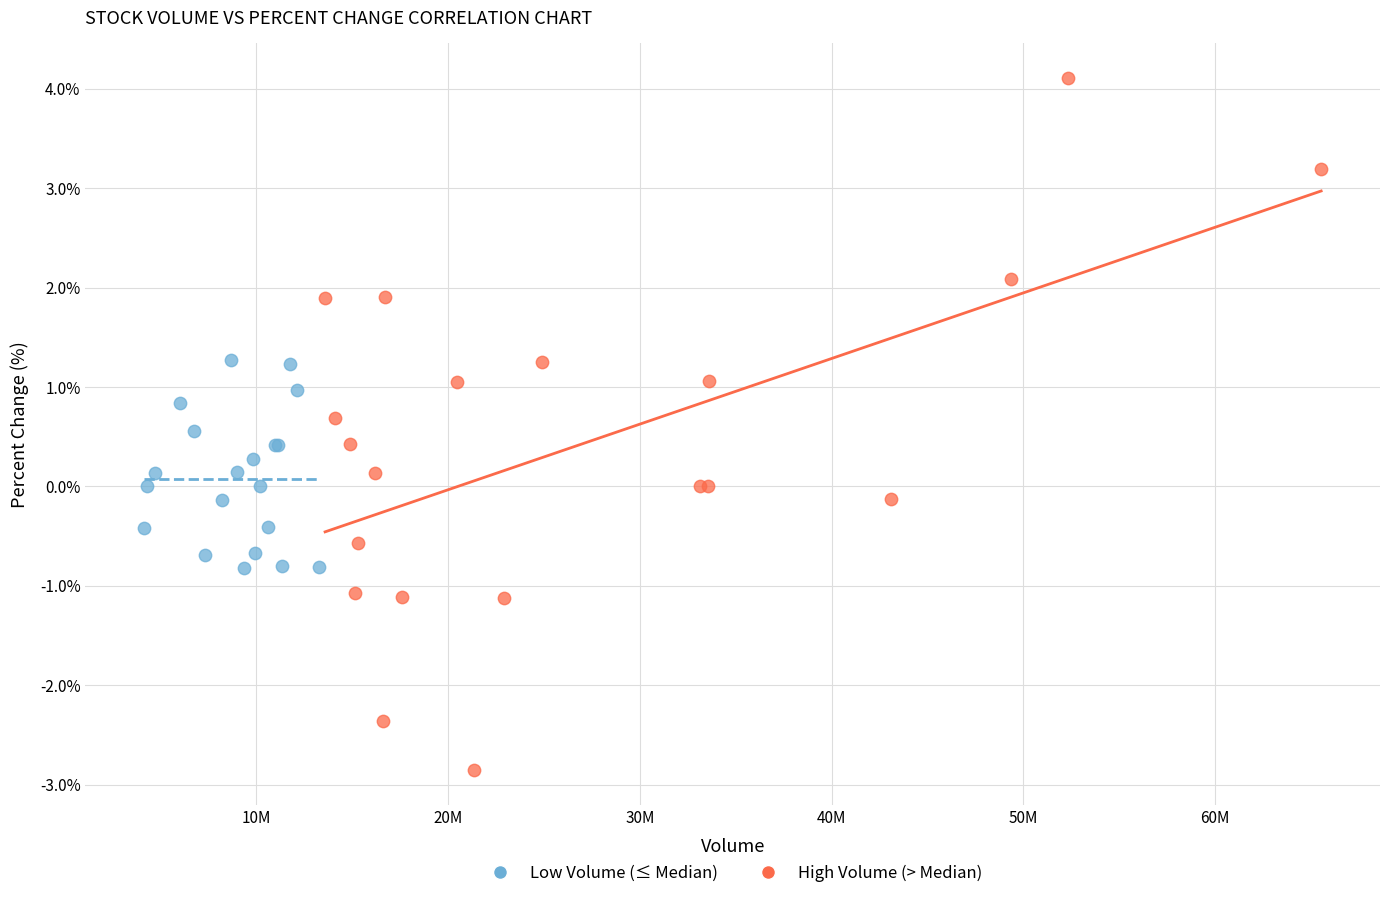

Which series reaches the maximum Y coordinate?

High Volume (> Median)